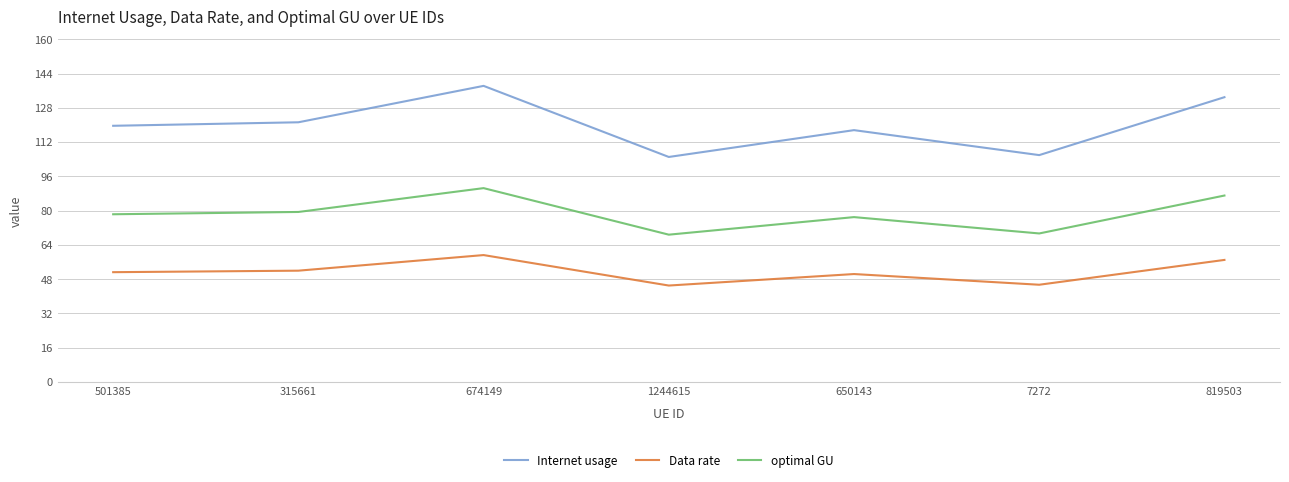

Is the value of optimal GU at 819503 greater than the value of Data rate at 7272?

Yes